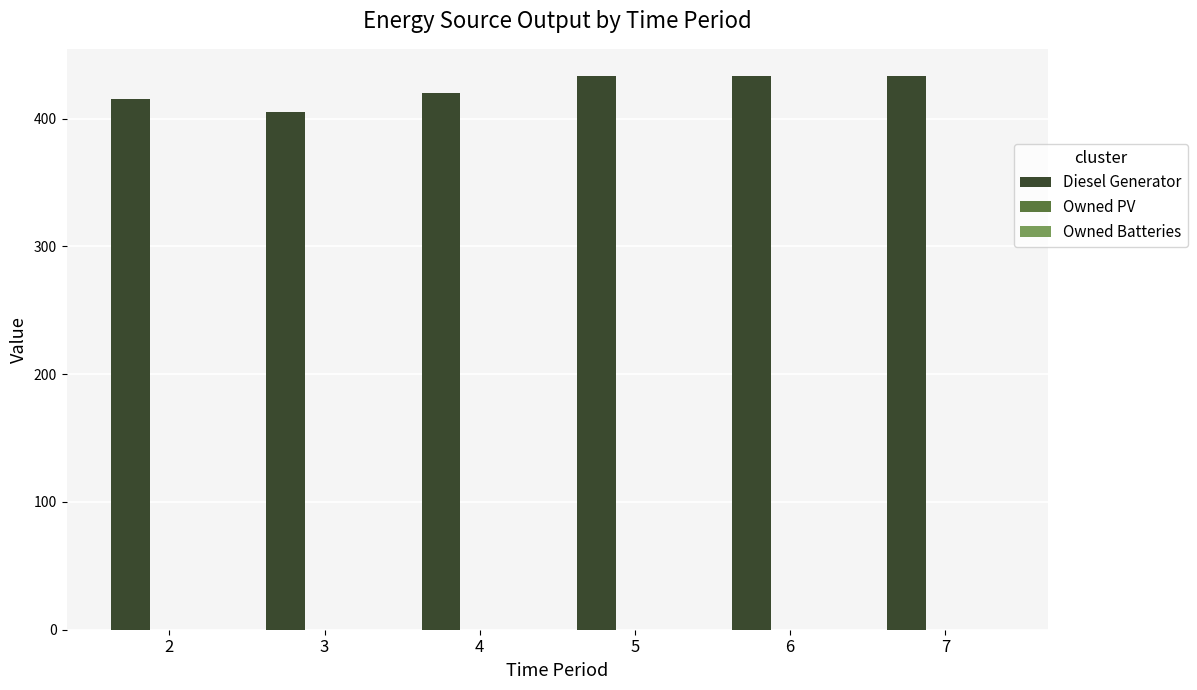

Reading left to right, list all the values displayed in this chart.

415	405	420	433	433	433